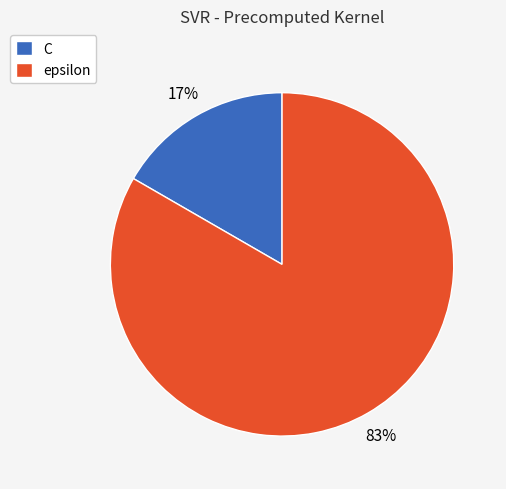

True or false: epsilon accounts for 93% of the total.

False